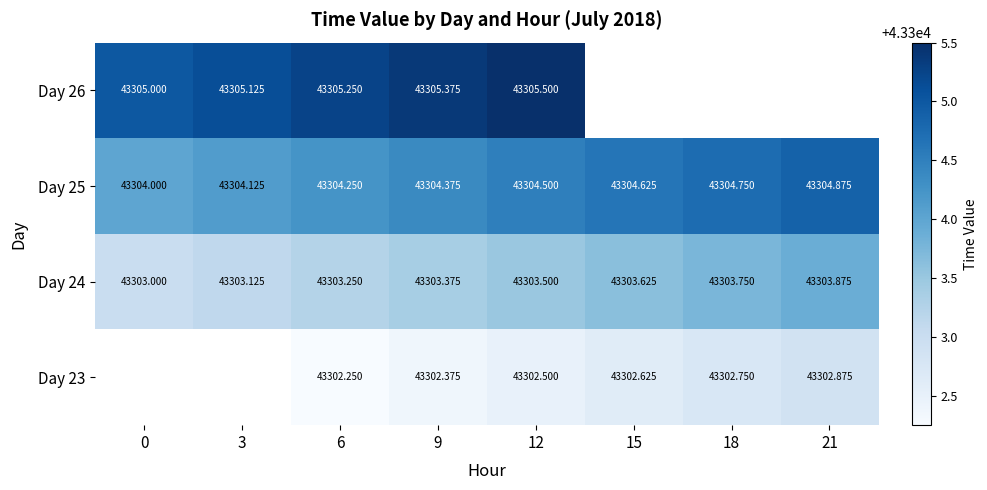

What is the minimum value shown in the chart?

43302.2